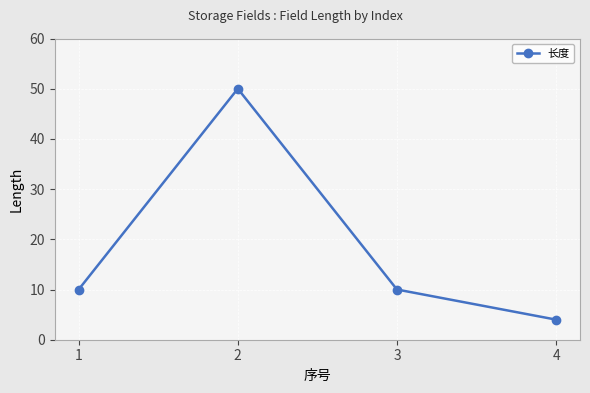

Approximately how many times larger is the value at 3 compared to 4?

2.5